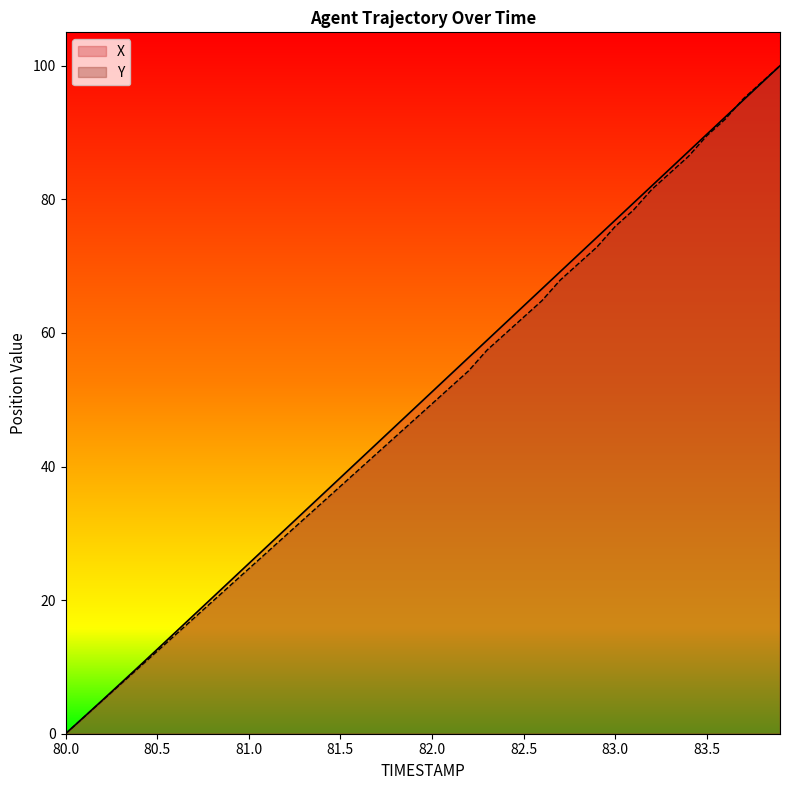

Which series has the largest total across all categories?

X